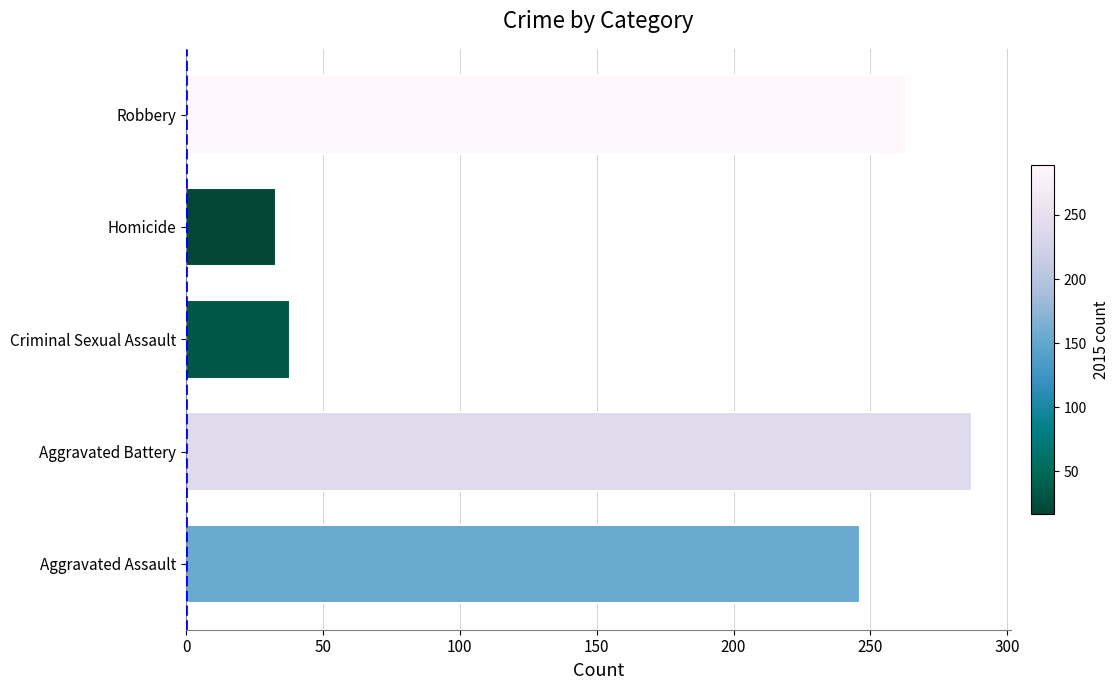

List the labels in order of value, largest first.

Aggravated Battery, Robbery, Aggravated Assault, Criminal Sexual Assault, Homicide